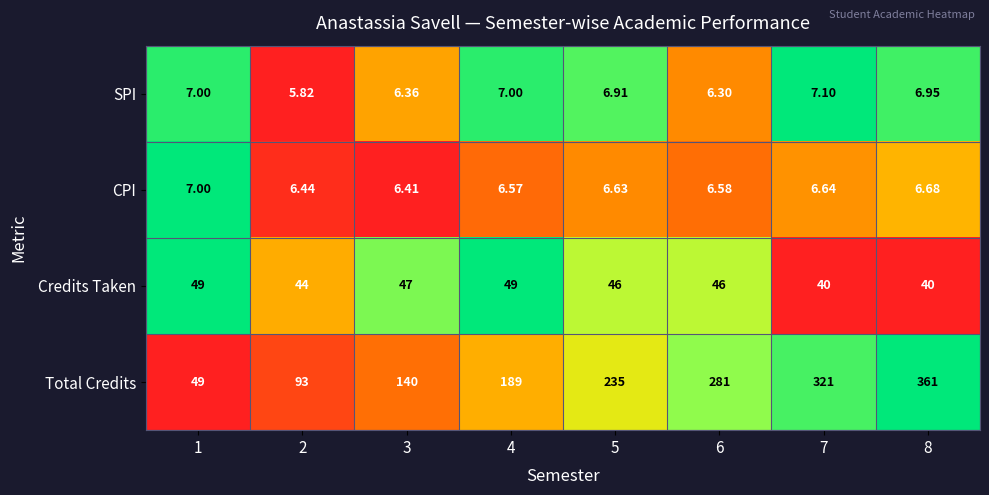

Count the number of categories in the chart.

8